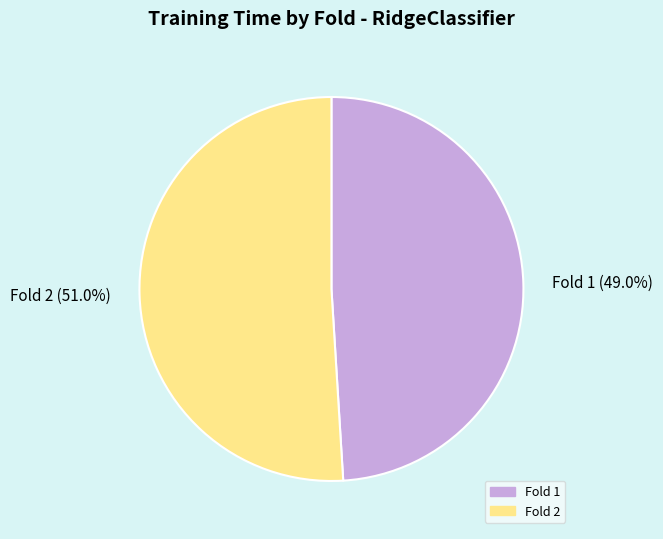

What is the largest slice in the pie chart?

Fold 2